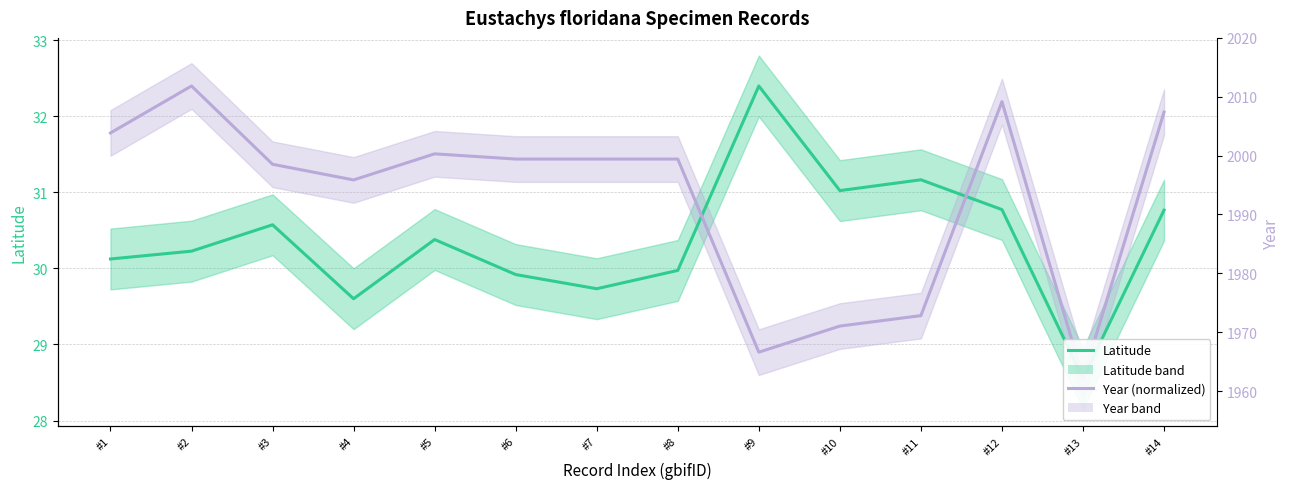

What is the value of the lat point at the 7th from the left?

29.7